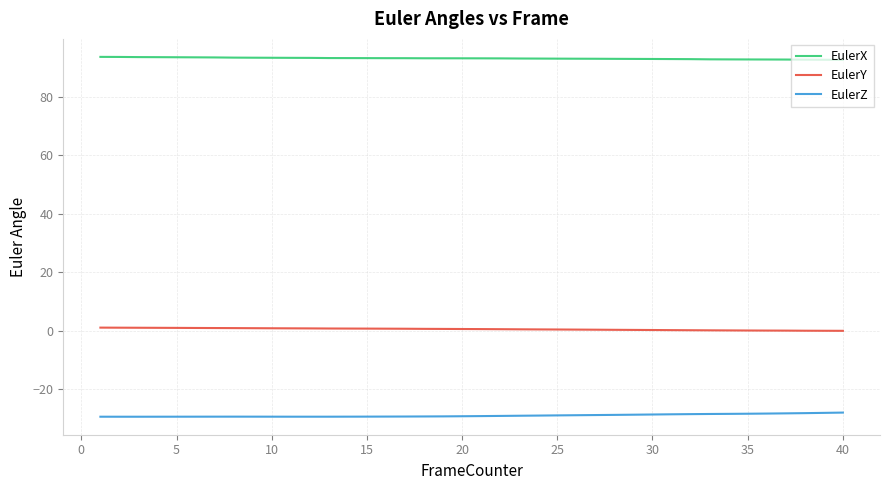

What is the highest value of the EulerZ series?

-27.9